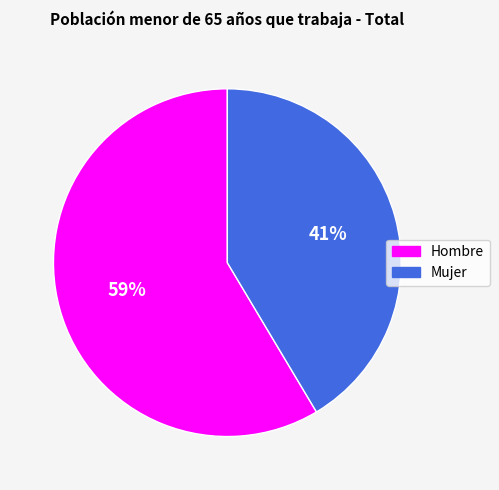

To the nearest percent, what is the average slice percentage?

50%